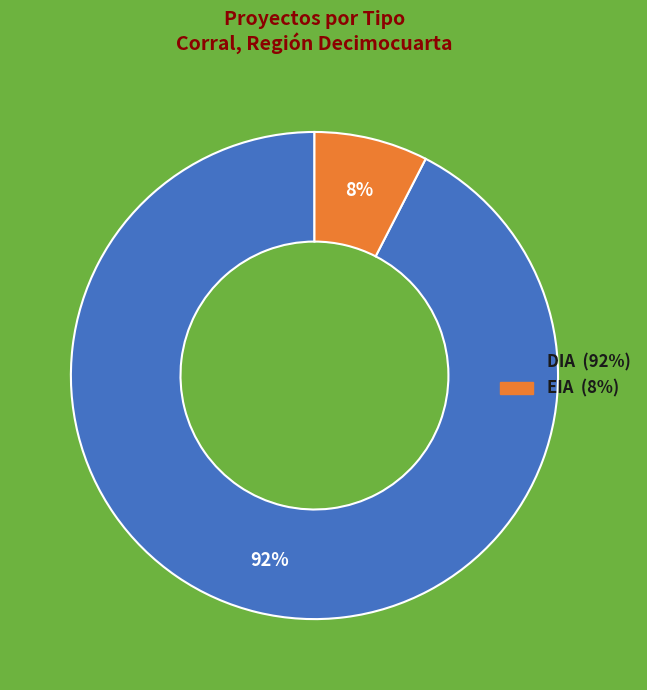

What percentage is the DIA slice, to the nearest percent?

92%